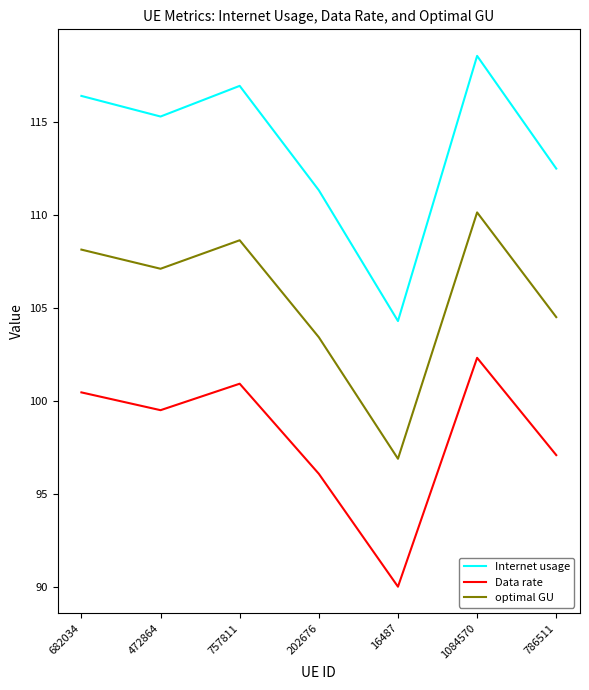

How many interior local valleys does the optimal GU series have?

2